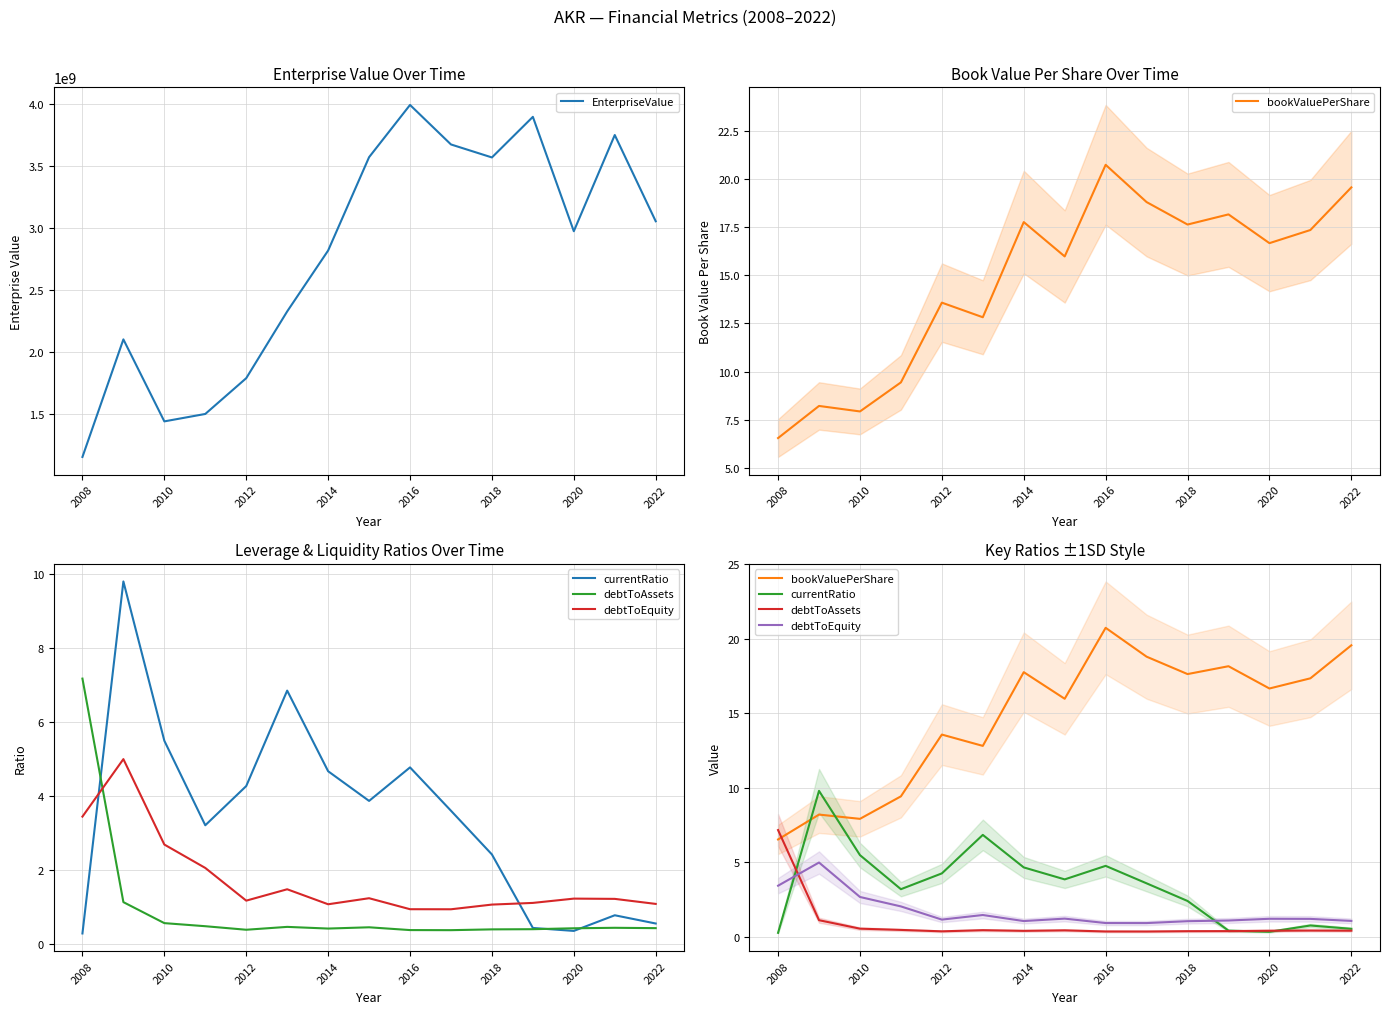

What is the lowest value of the EnterpriseValue series?

1150894510.0